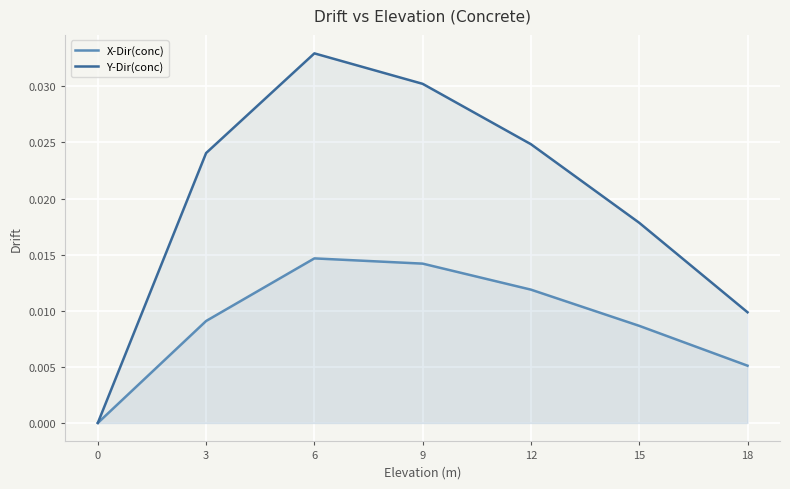

Rank the series by their maximum value, from highest to lowest.

Y-Dir(conc), X-Dir(conc)